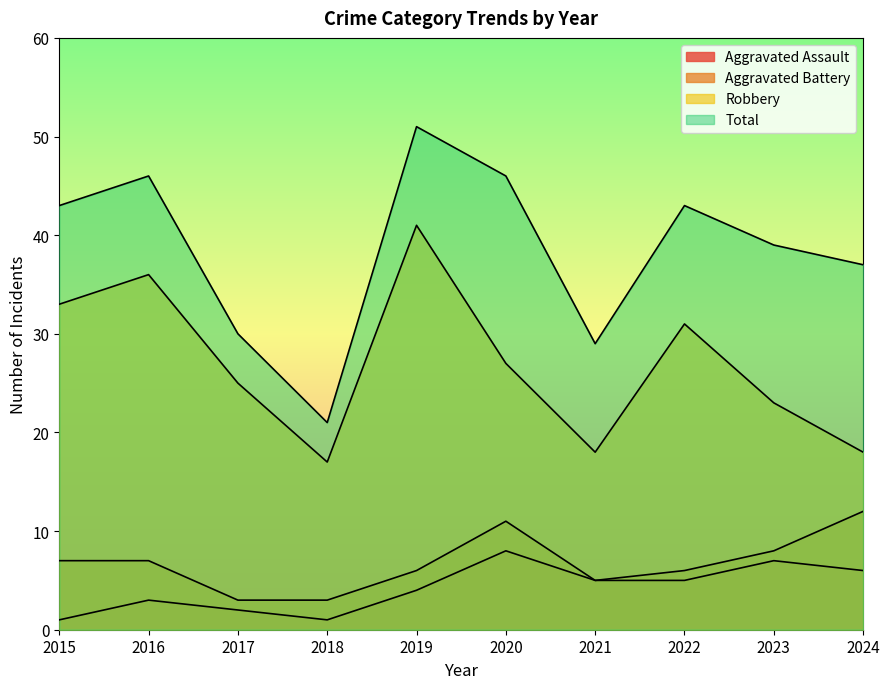

Which series changed the most between 2017 and 2018?

Total